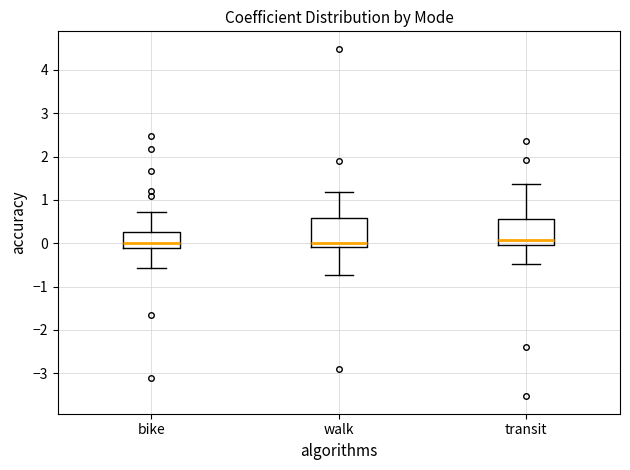

Reading left to right, read every box against the y-axis: the position of its median line, the range the box covers, and the ends of its whiskers. The values are not printed on the chart, so give them approximately, as read against the axis.

bike: median 0.0, box -0.1 to 0.3, whiskers -0.6 to 0.7
walk: median 0.0, box -0.1 to 0.6, whiskers -0.7 to 1.2
transit: median 0.1, box 0.0 to 0.6, whiskers -0.5 to 1.4